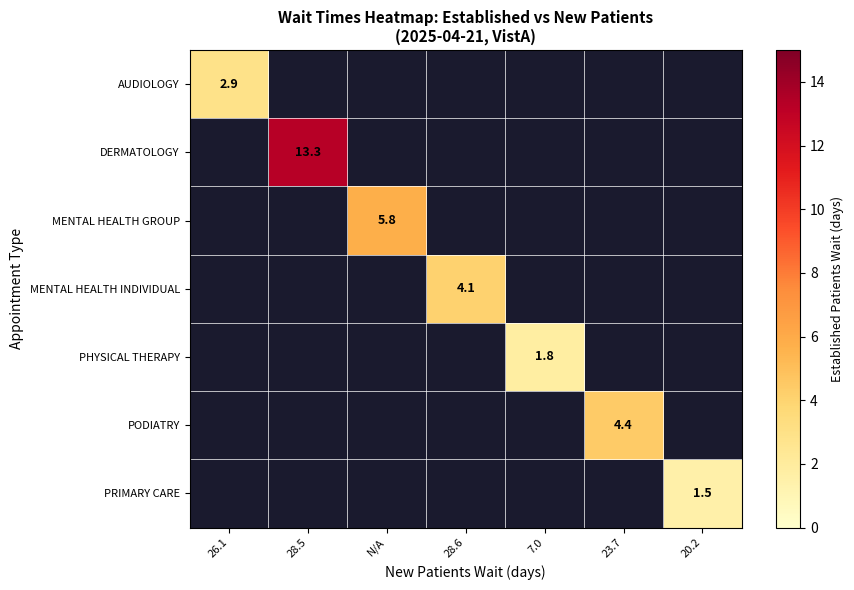

The value of PRIMARY CARE at 20.2 is 0.9. True or false?

False